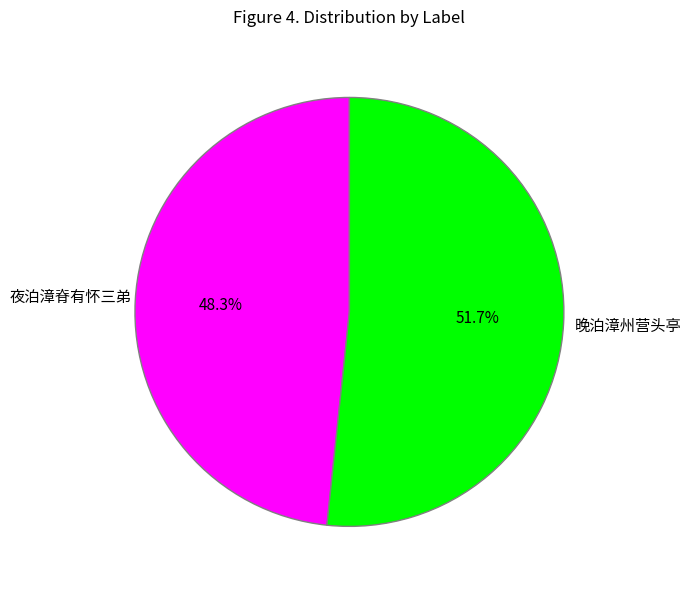

How much of the chart is everything except 夜泊漳脊有怀三弟?

51.7%